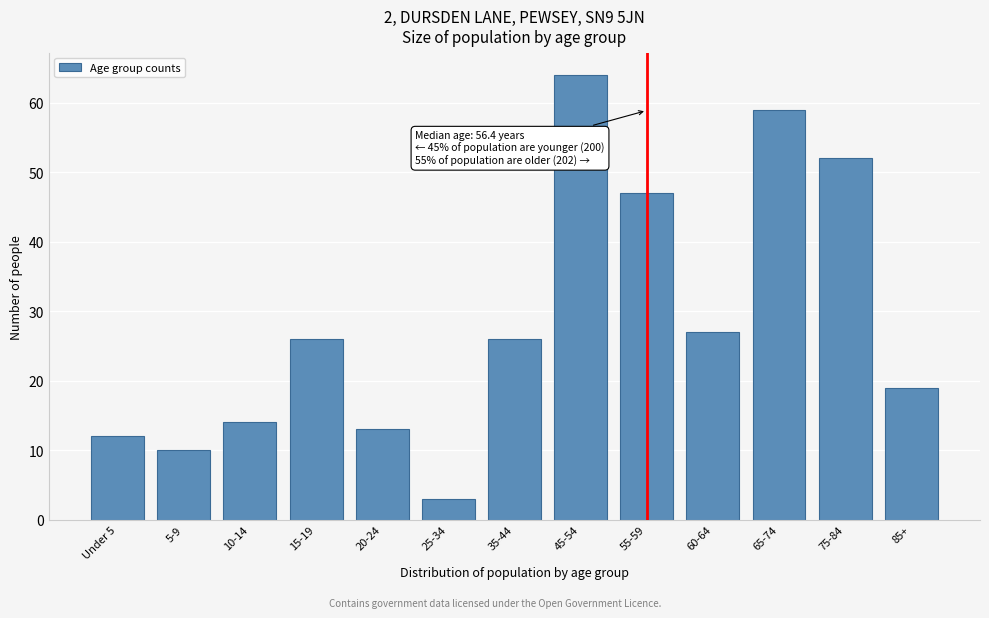

Reading left to right, transcribe all the data shown in this chart.

12	10	14	26	13	3	26	64	47	27	59	52	19